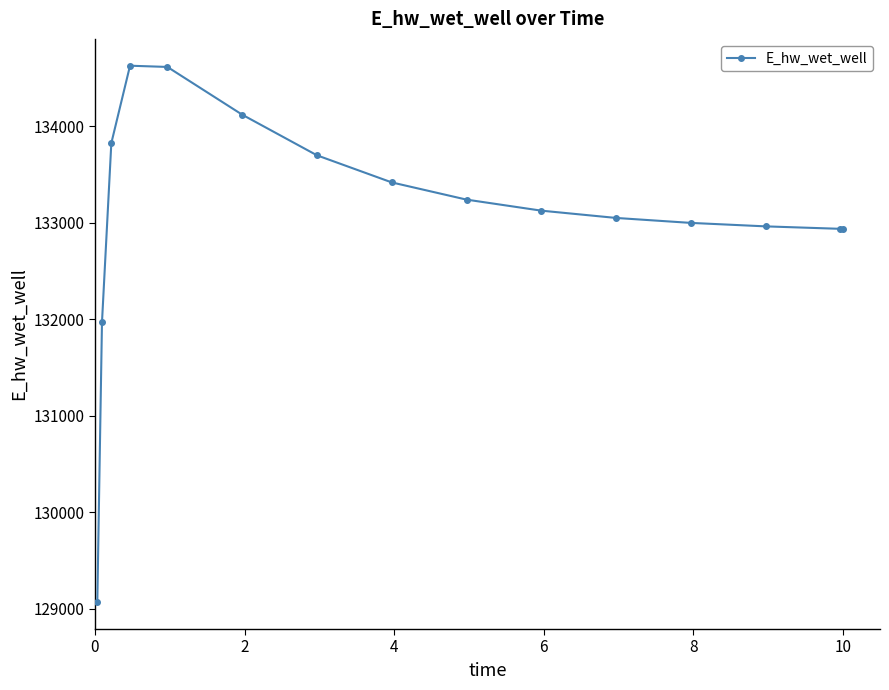

True or false: there are more than 0 points higher than both neighbors.

True